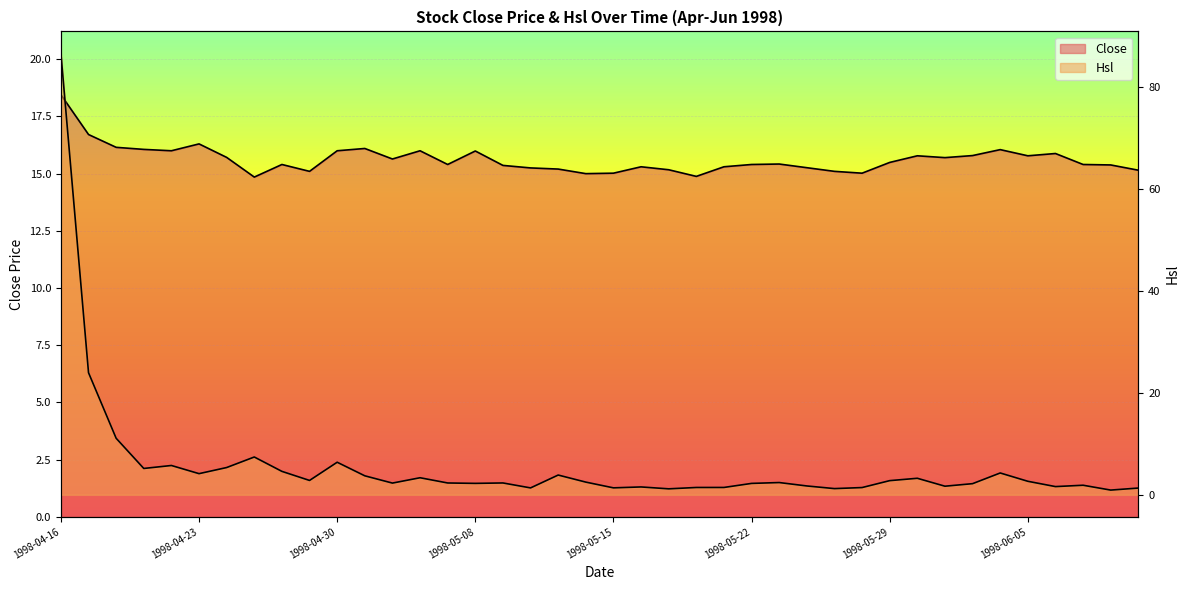

Is the value of Close at 1998-04-21 greater than the value of Hsl at 1998-06-05?

Yes